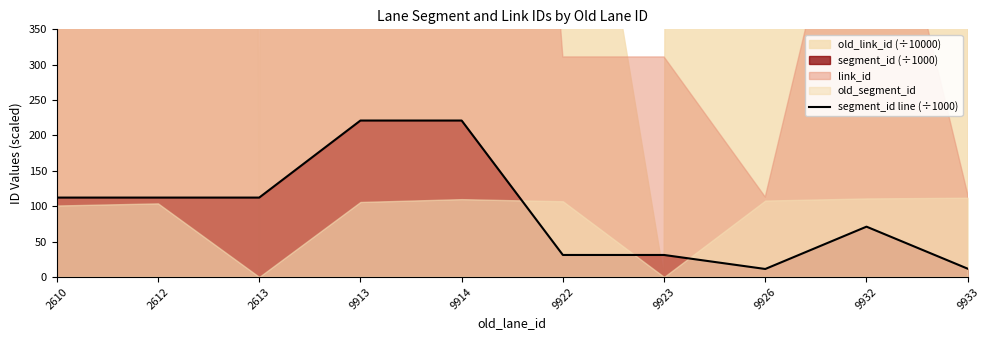

What is the difference between the maximum and minimum values?

209.8